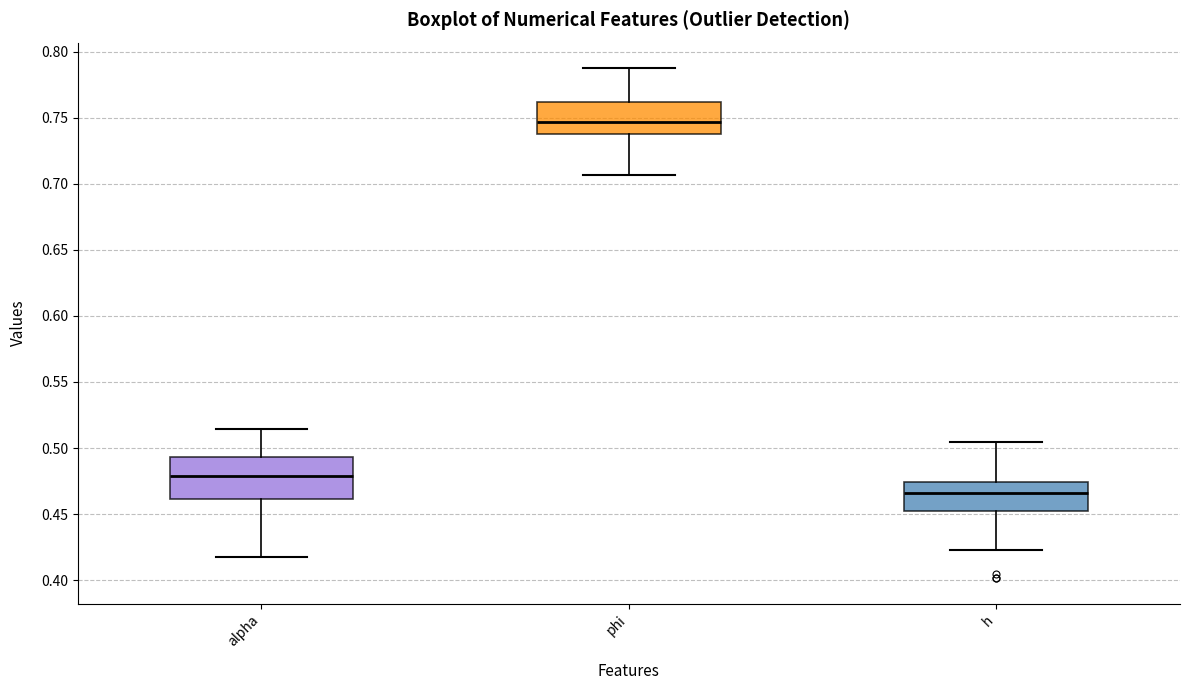

Reading left to right, transcribe this box plot: for each box, give where its median line is, the range the box spans, and where its two whiskers end, as read against the y-axis. The values are not printed on the chart, so give them approximately, as read against the axis.

alpha: median 0.480, box 0.460 to 0.495, whiskers 0.415 to 0.515
phi: median 0.745, box 0.740 to 0.760, whiskers 0.705 to 0.790
h: median 0.465, box 0.450 to 0.475, whiskers 0.425 to 0.505